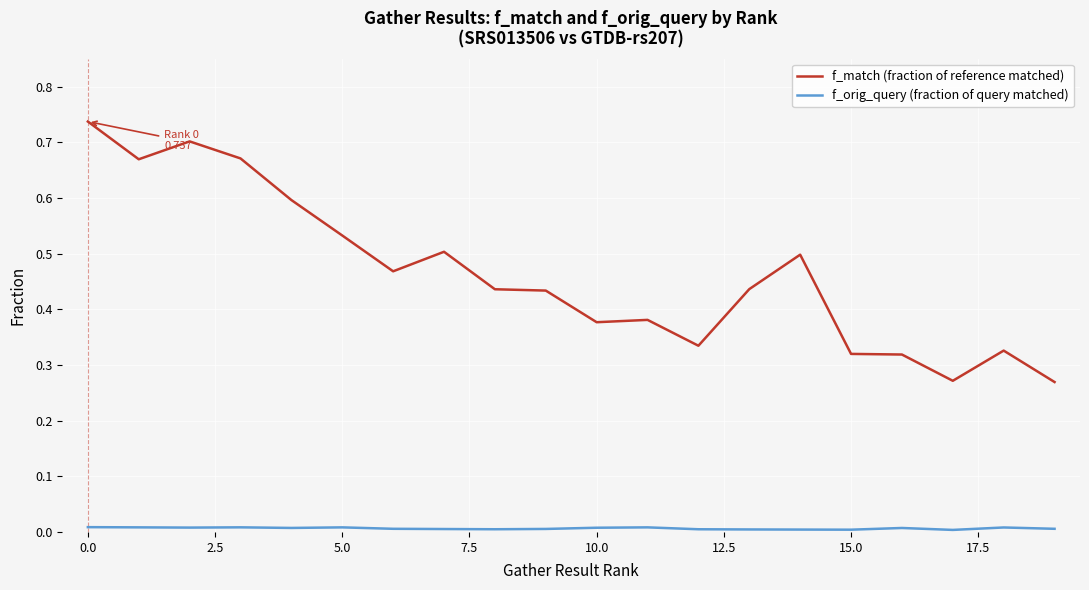

What are all the series names shown in the legend?

f_match (fraction of reference matched), f_orig_query (fraction of query matched)